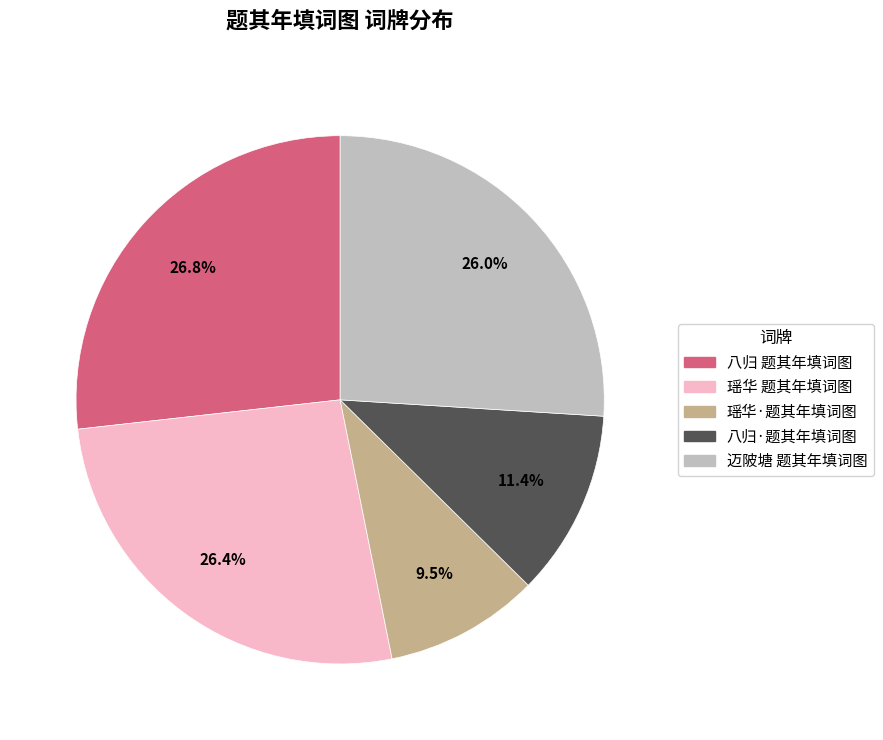

Approximately how many times larger is the value at 迈陂塘 题其年填词图 compared to 八归·题其年填词图?

2.3